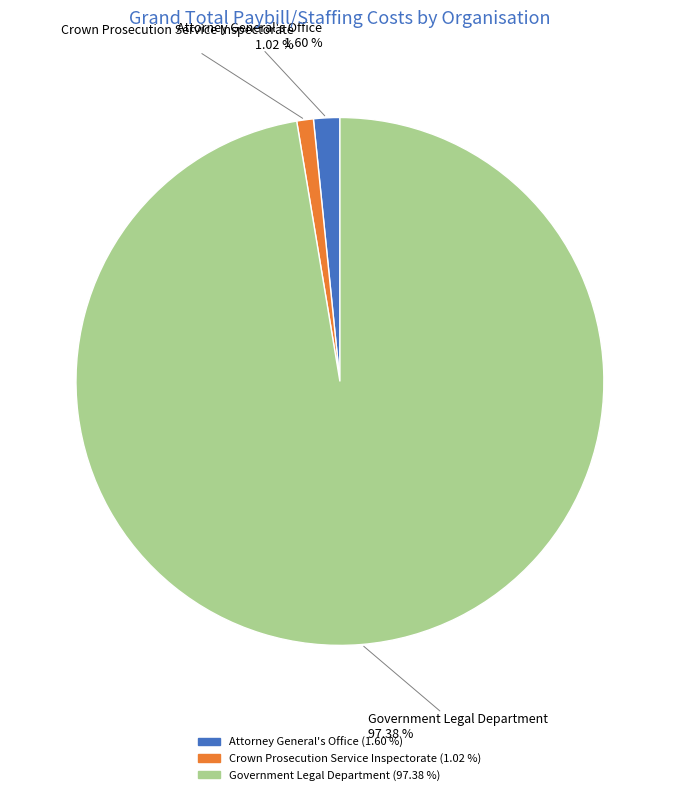

To the nearest percent, what is the difference between the Attorney General's Office and Crown Prosecution Service Inspectorate slice percentages?

1%